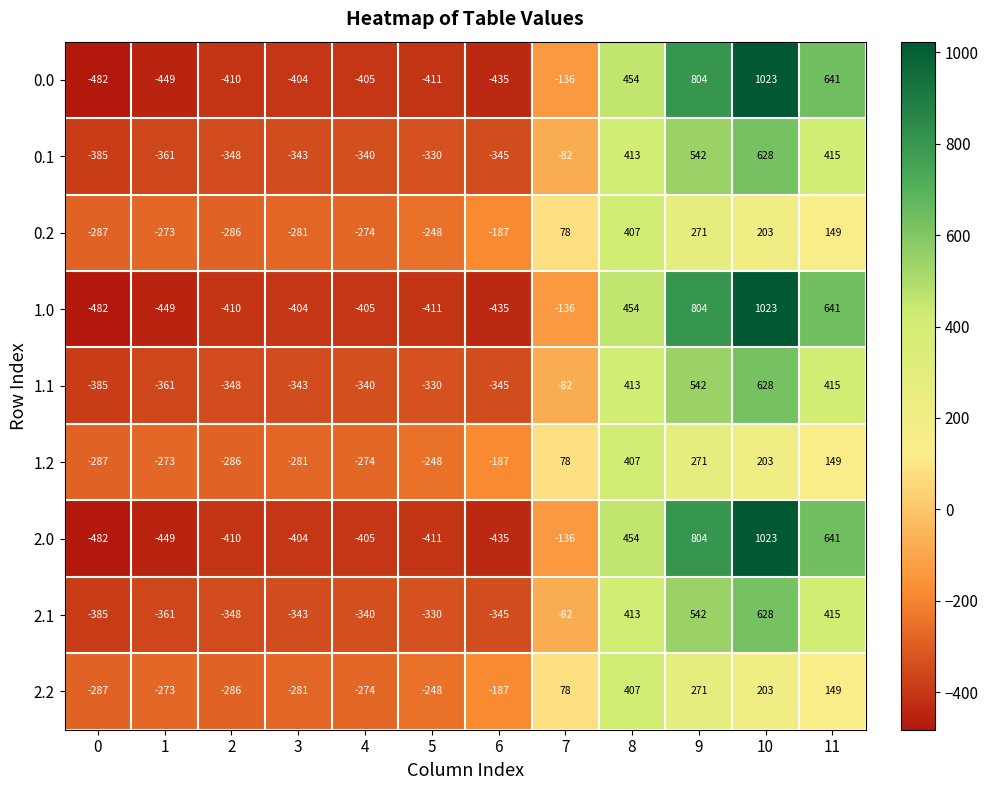

What is the difference between the second highest and second lowest values in the 1.2 series?

557